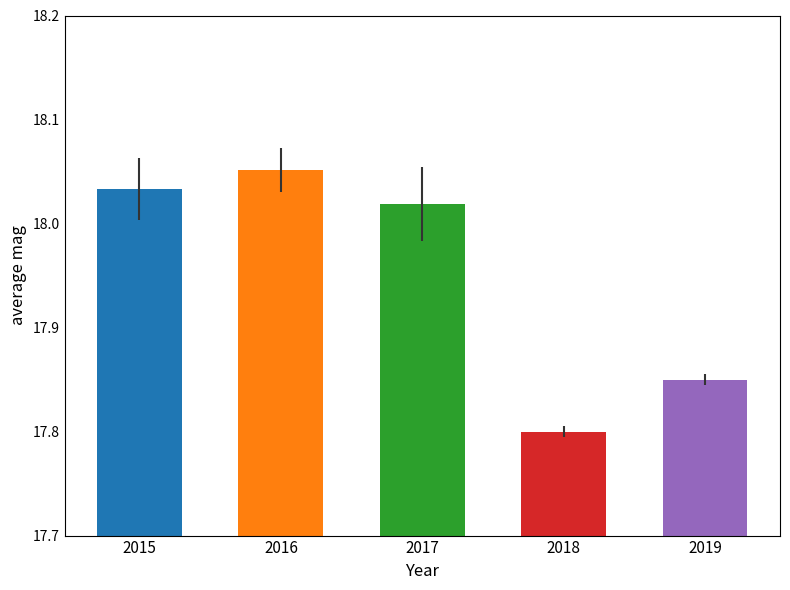

At which category does the chart reach its peak across all series?

2016